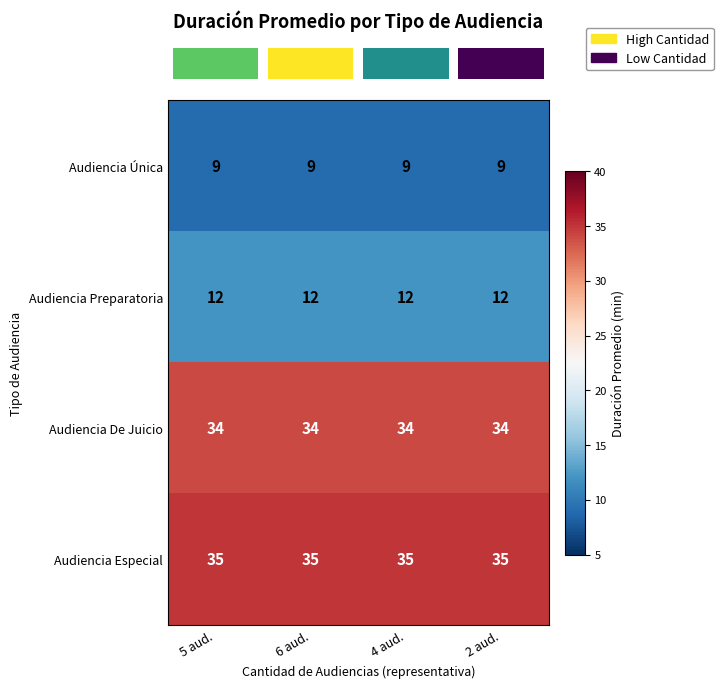

The value of Audiencia Especial at 6 aud. is 47. True or false?

False